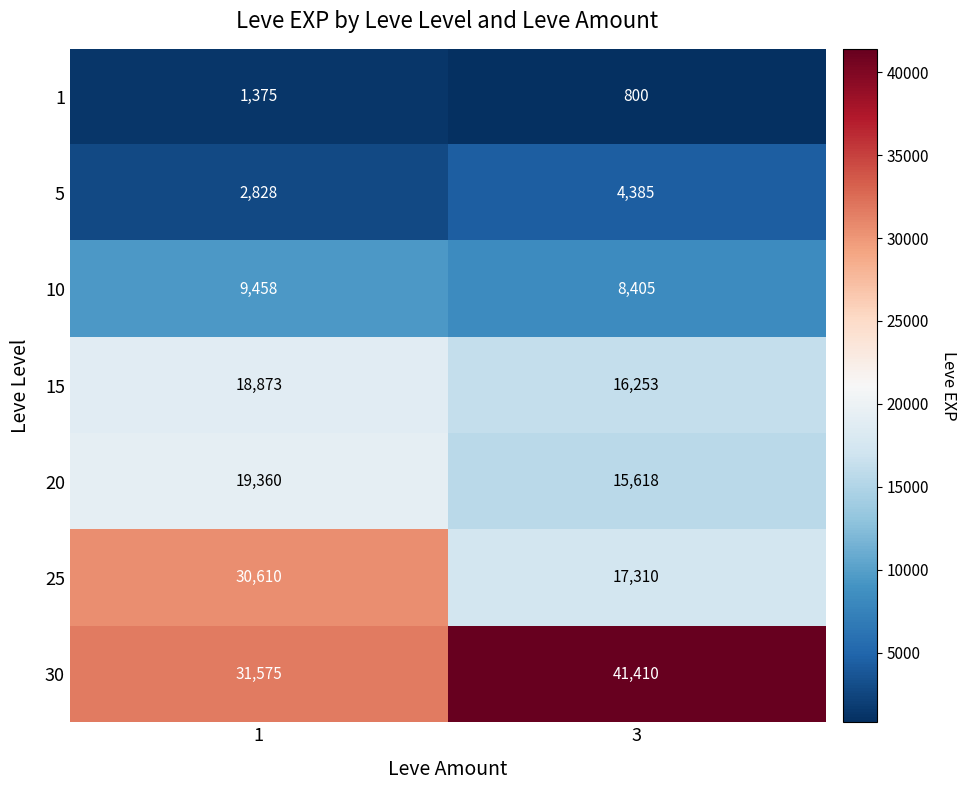

Which category has the lowest value across all series?

3